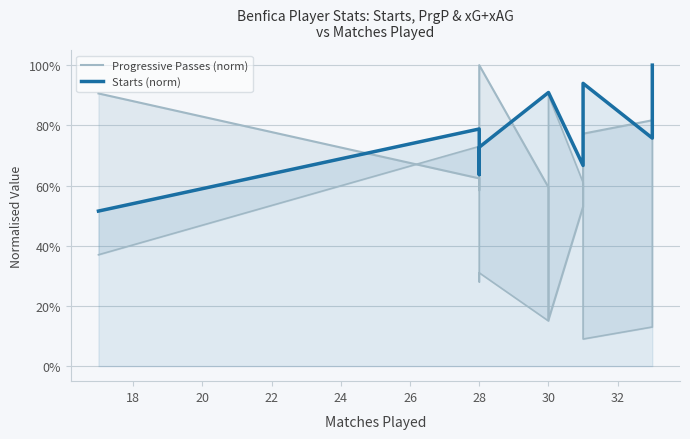

What is the sum of all Starts (norm) values?

8.8